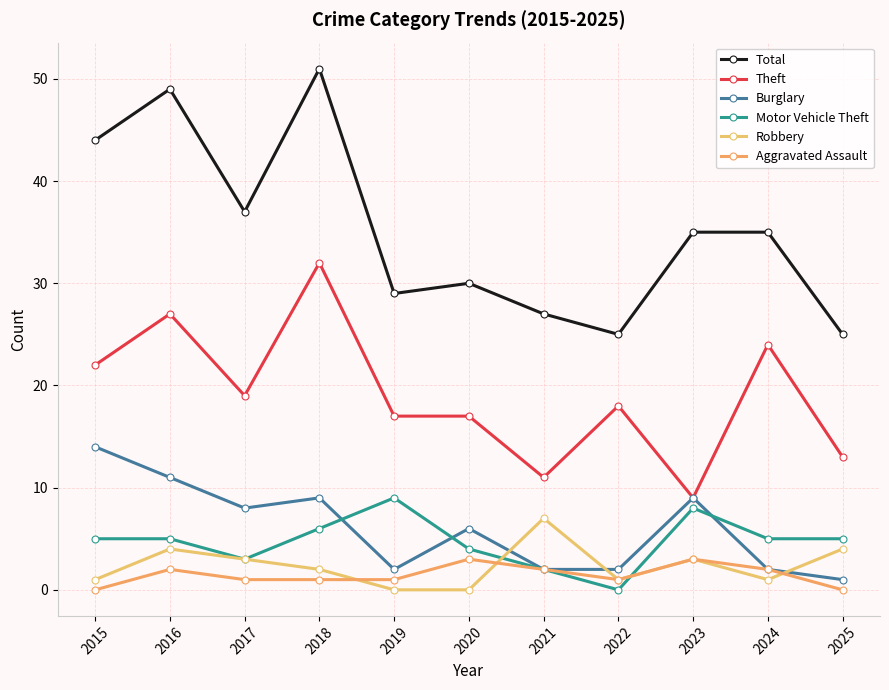

Does the chart have visible grid lines?

Yes